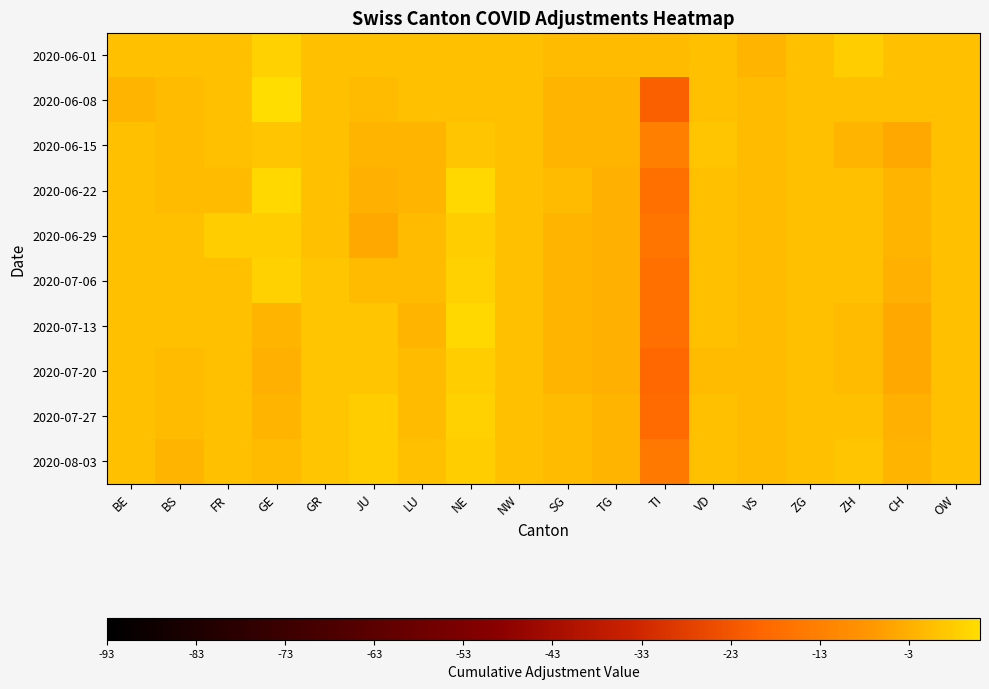

Between JU and OW, which series saw the biggest shift?

2020-06-29